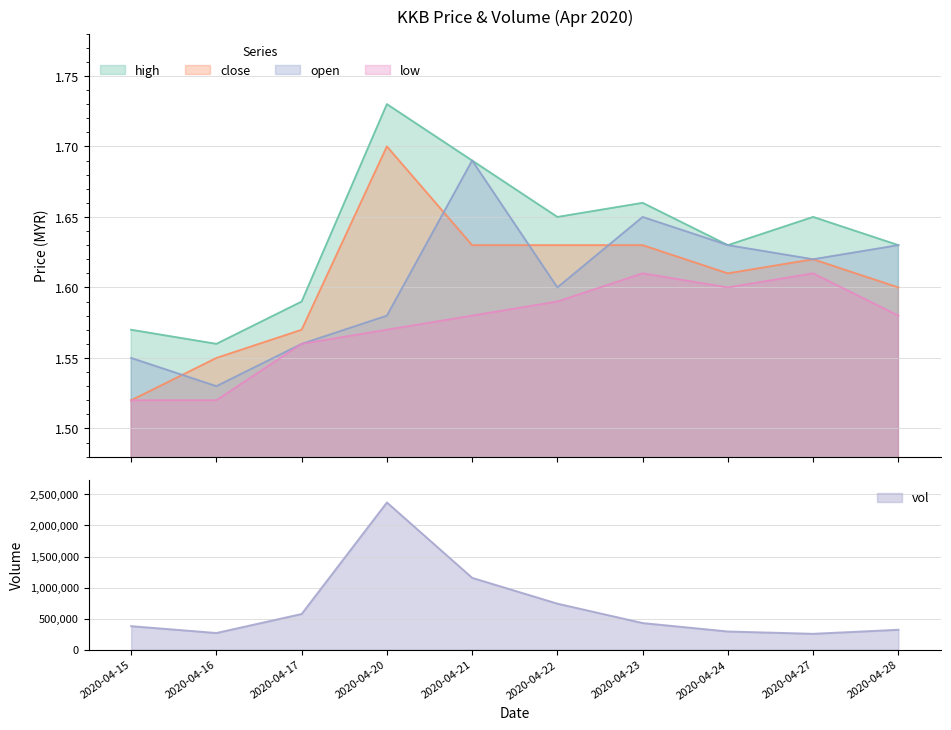

At which category is the sum across all series the highest?

2020-04-20